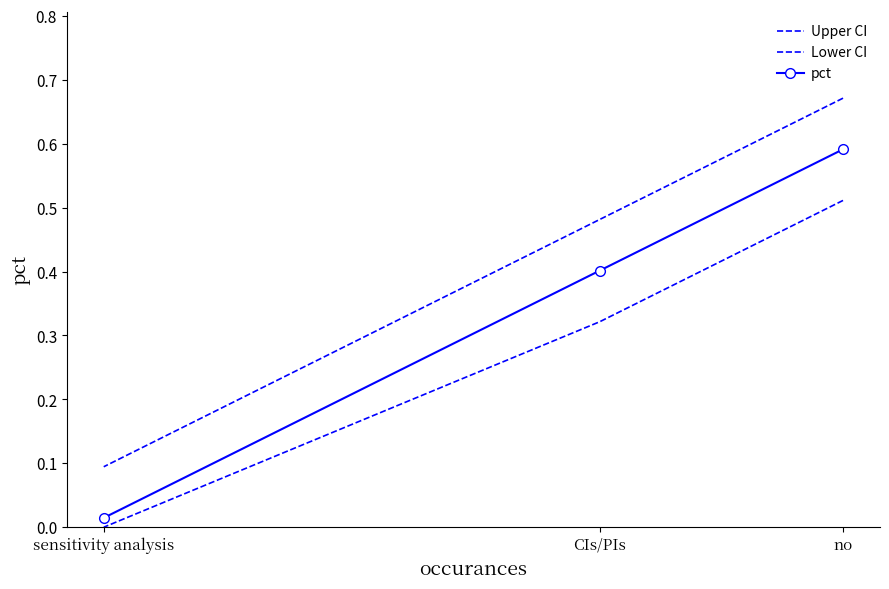

At no, list the series in order from smallest to largest.

Lower CI, pct, Upper CI